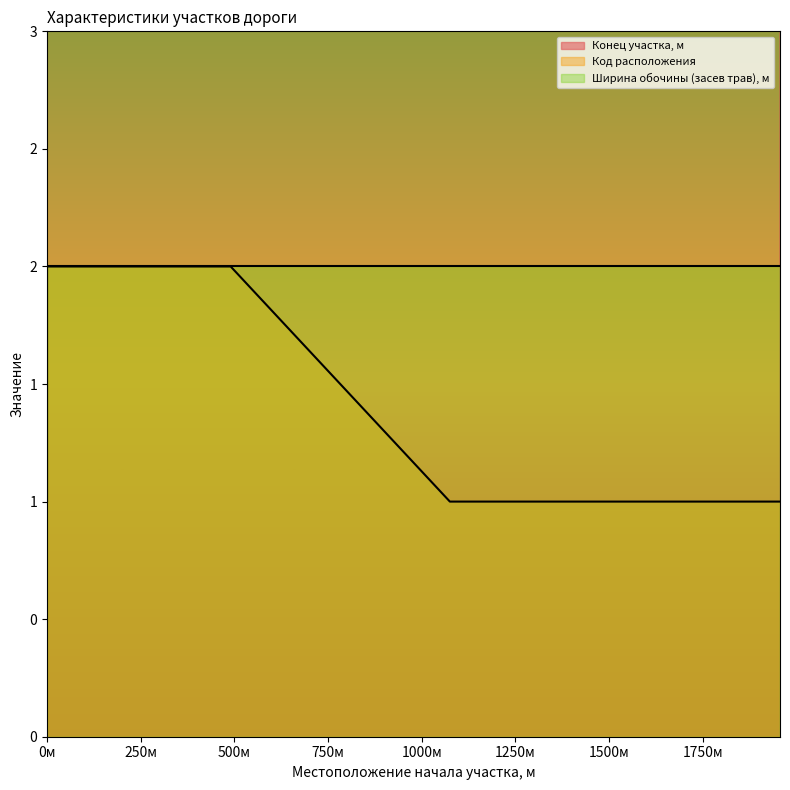

What is the lowest value of the Конец участка, м series?

465